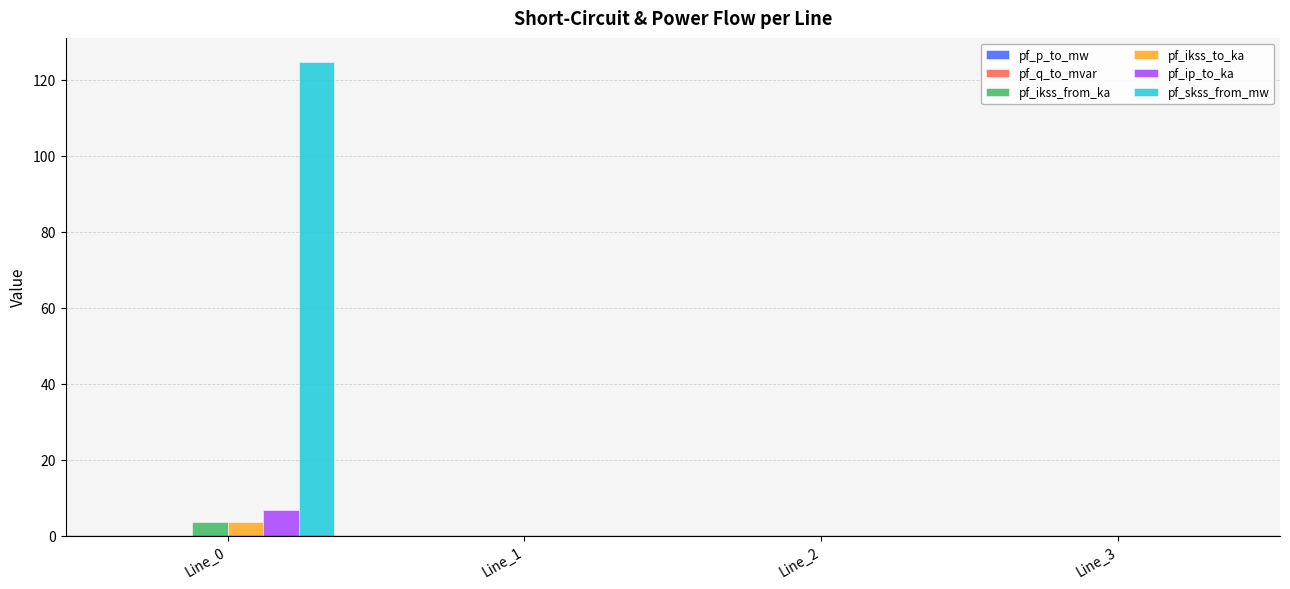

Which series has the largest total across all categories?

pf_skss_from_mw